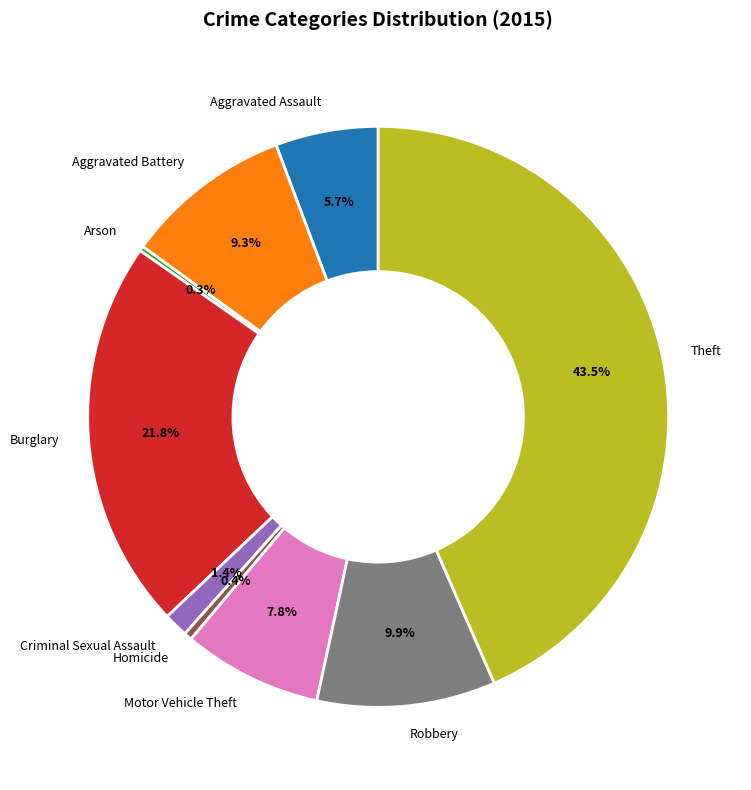

To the nearest percent, what portion does Robbery represent?

10%